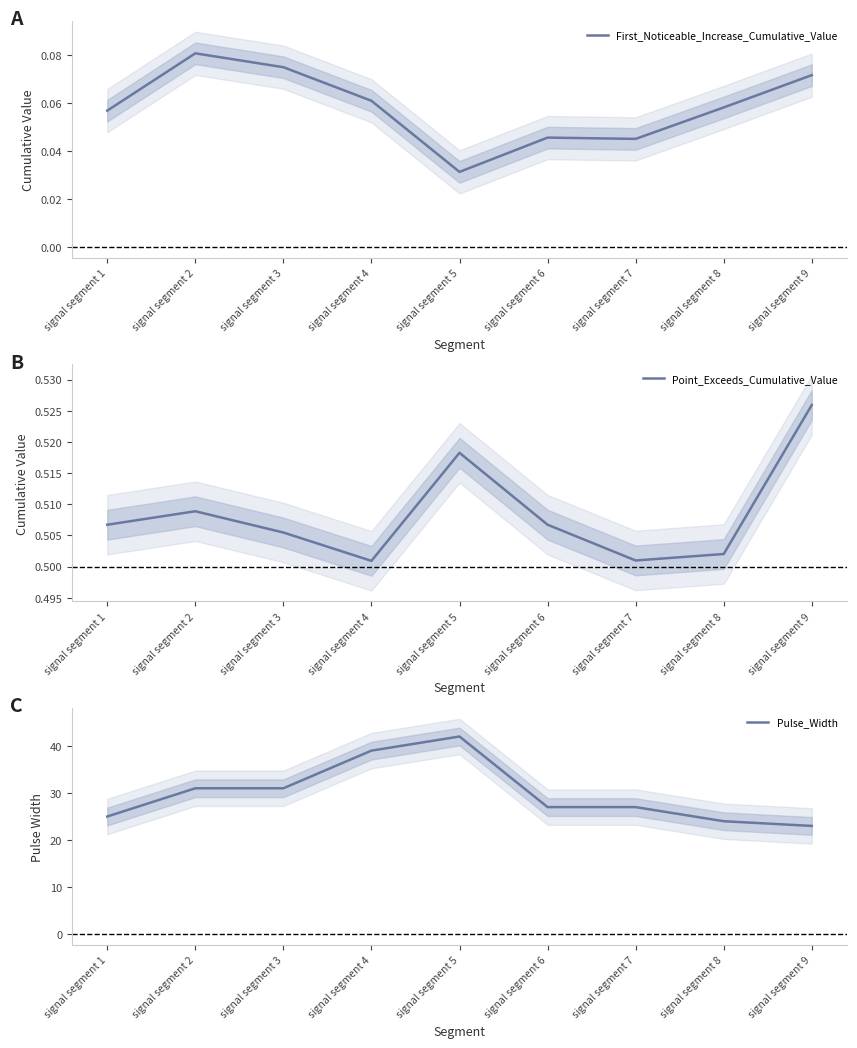

At which label is Point_Exceeds_Cumulative_Value closest to 0?

signal segment 4